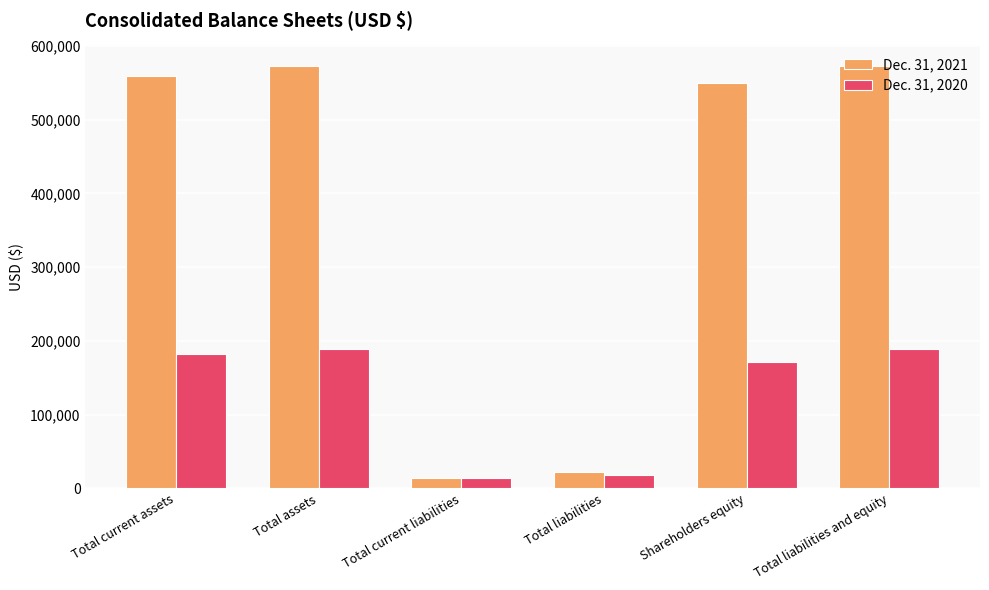

Reading left to right, what are all the values shown in this chart?

Dec. 31, 2021: 559020	572007	14322	21974	550033	572007
Dec. 31, 2020: 181783	189186	14781	17831	171355	189186